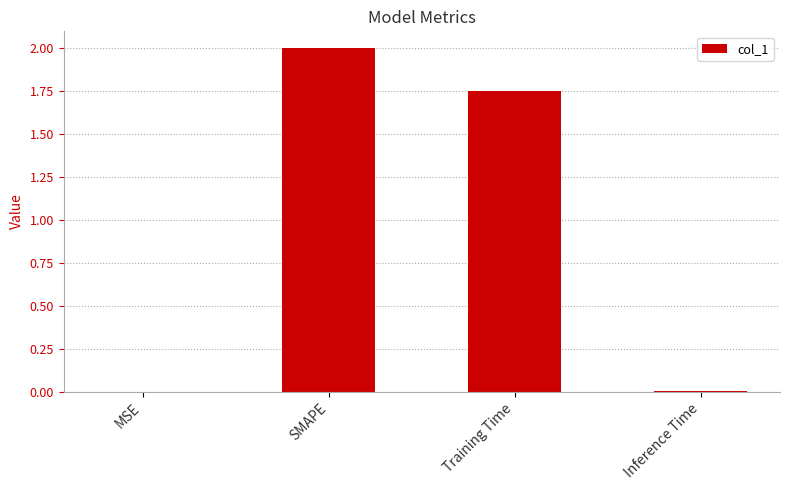

Where does the data first go above 1?

SMAPE